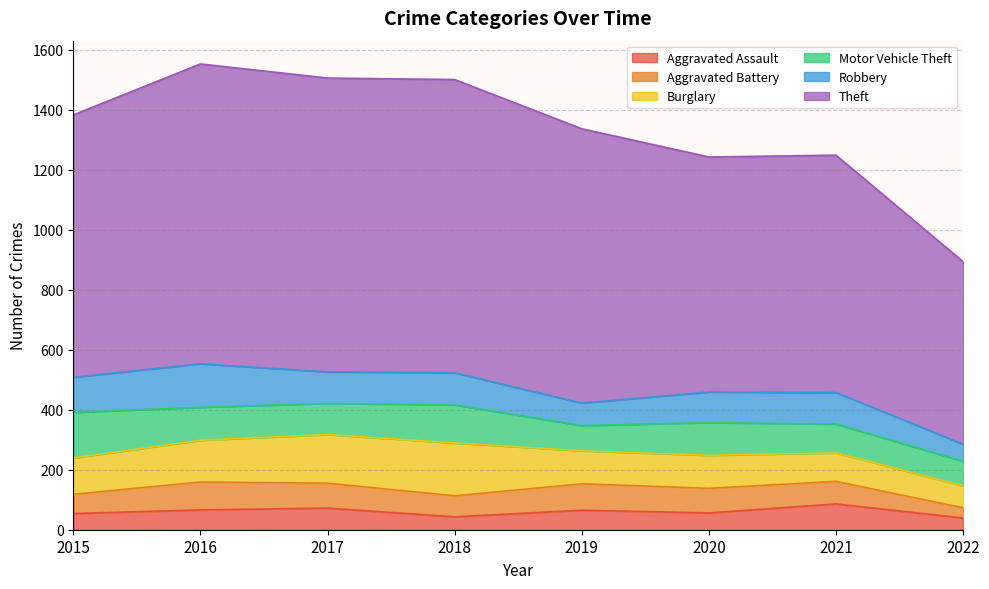

In Aggravated Assault, how many points are lower than both neighbors (excluding endpoints)?

2